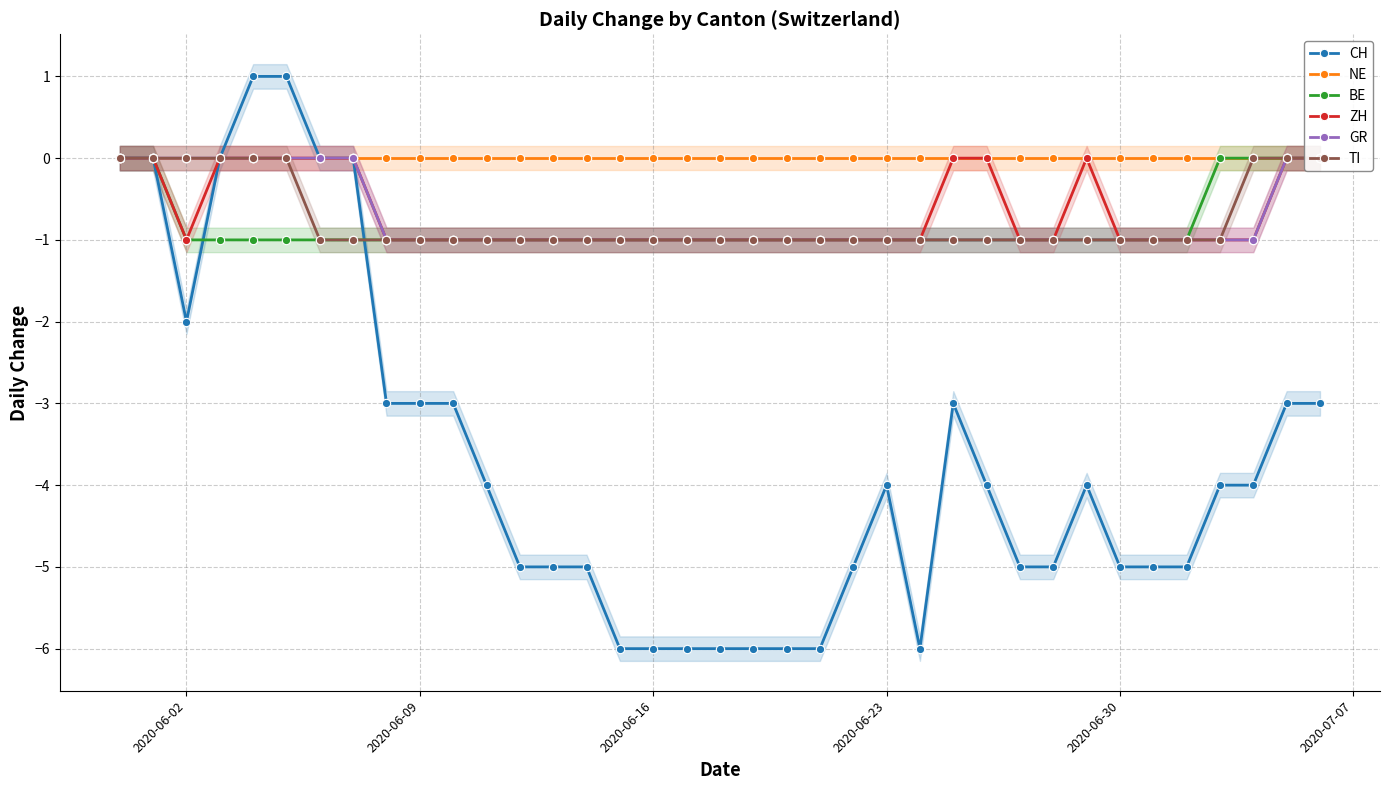

What is the maximum value shown in the chart?

1